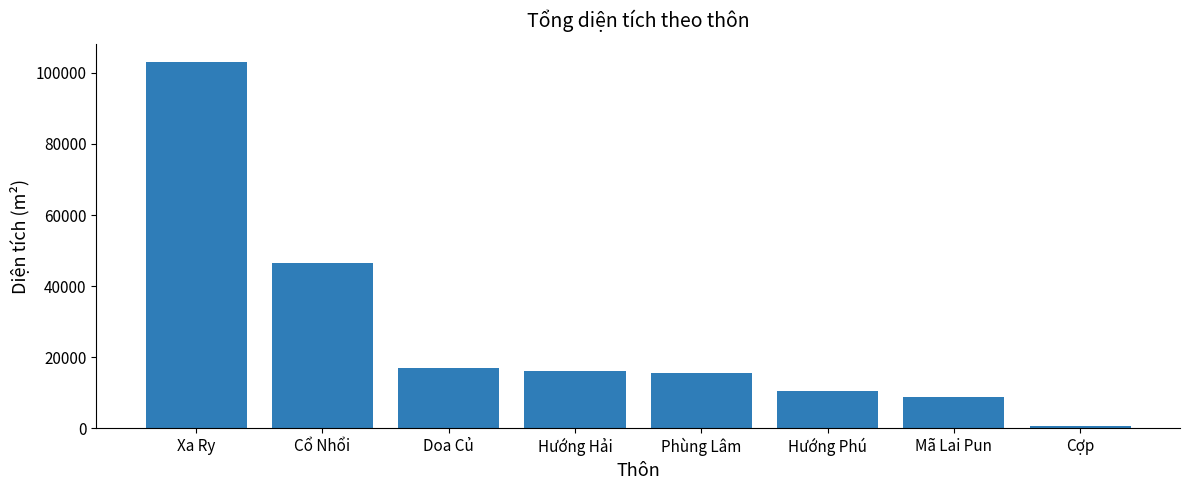

Where does the data first go above 16234?

Xa Ry